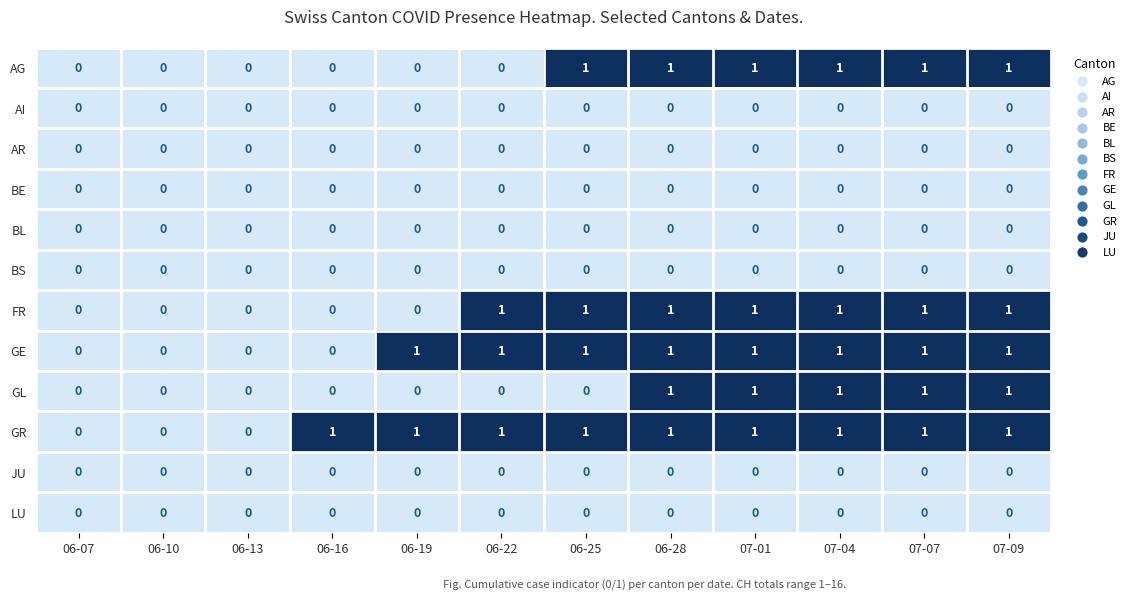

Which series has the largest total across all categories?

GR